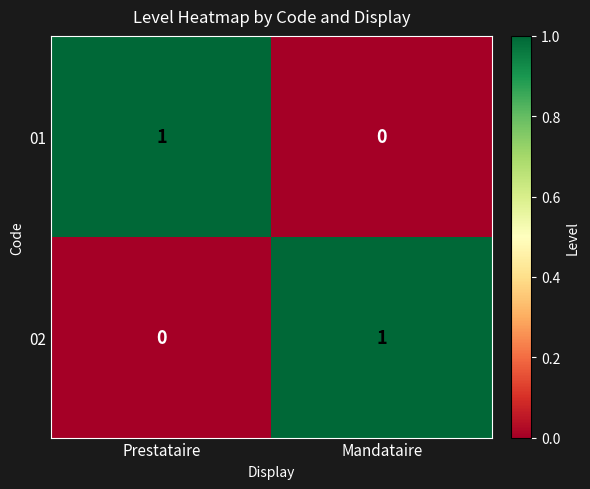

List the labels in order of 01 value, smallest first.

Mandataire, Prestataire